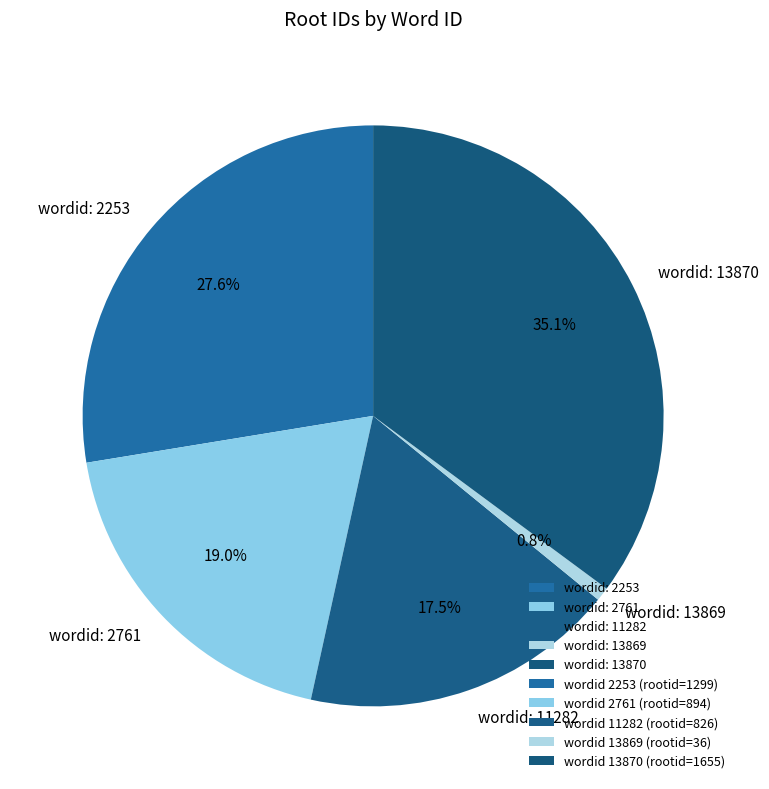

What is the smallest slice in the pie chart?

wordid: 13869